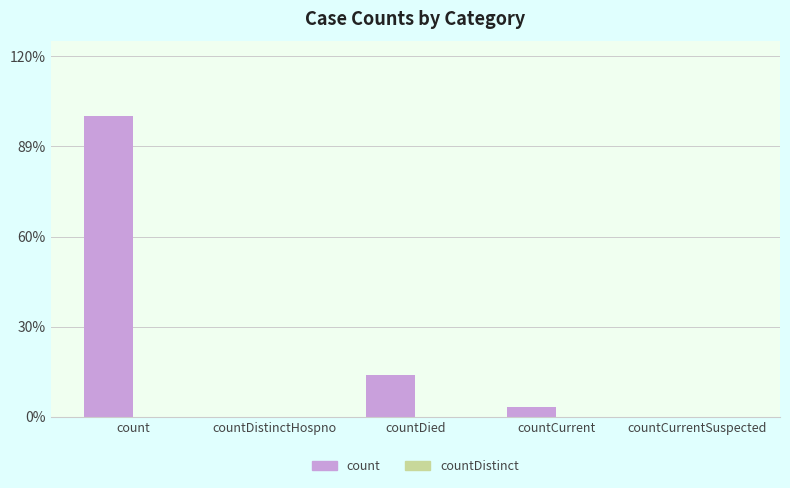

Are the bars horizontal?

No